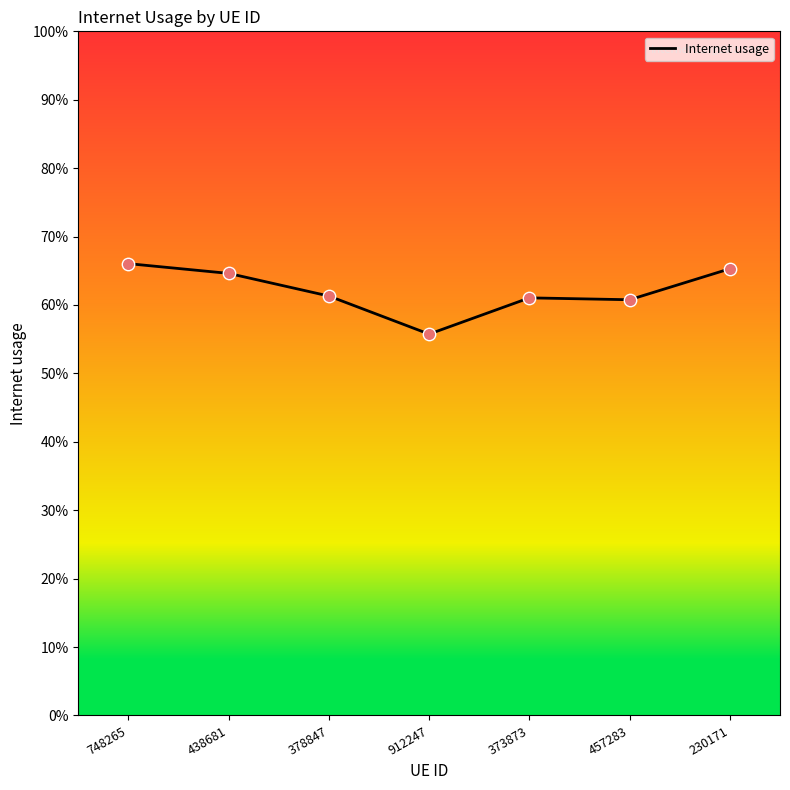

What is the change in value from 378847 to 912247?

-0.1